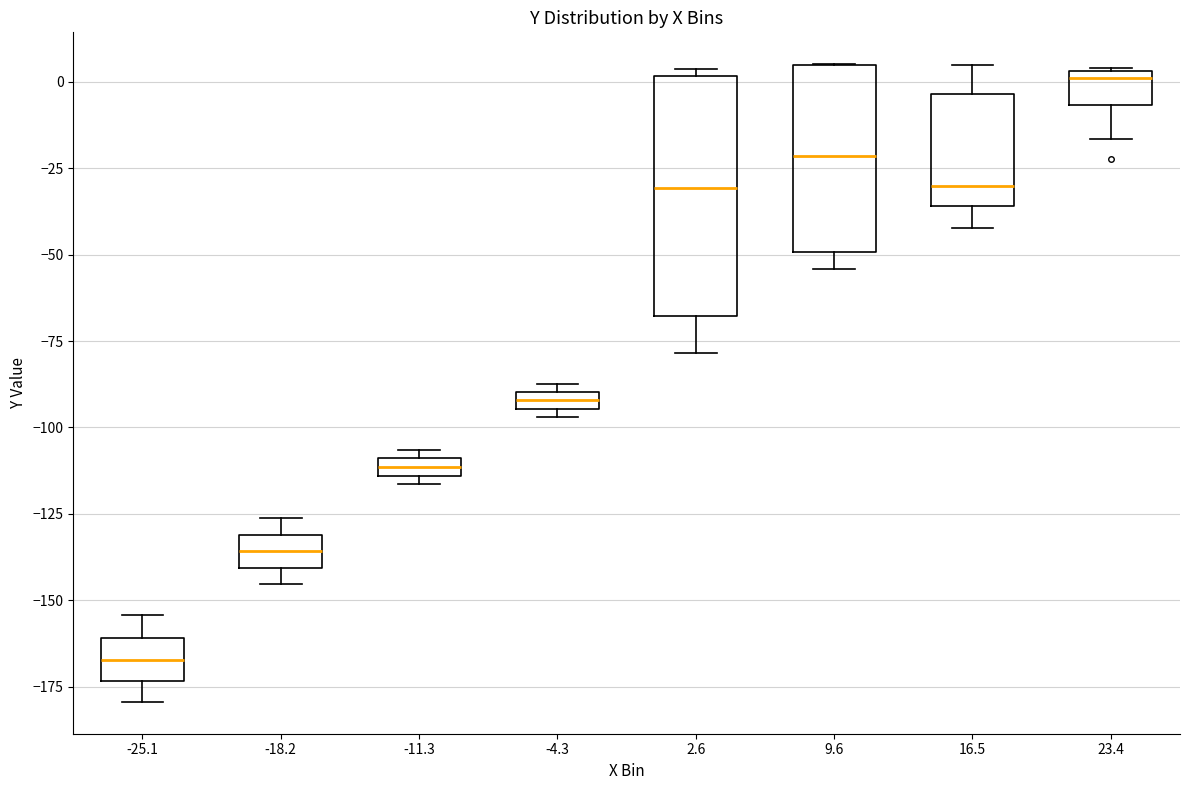

Which box's median line is the lowest?

-25.1